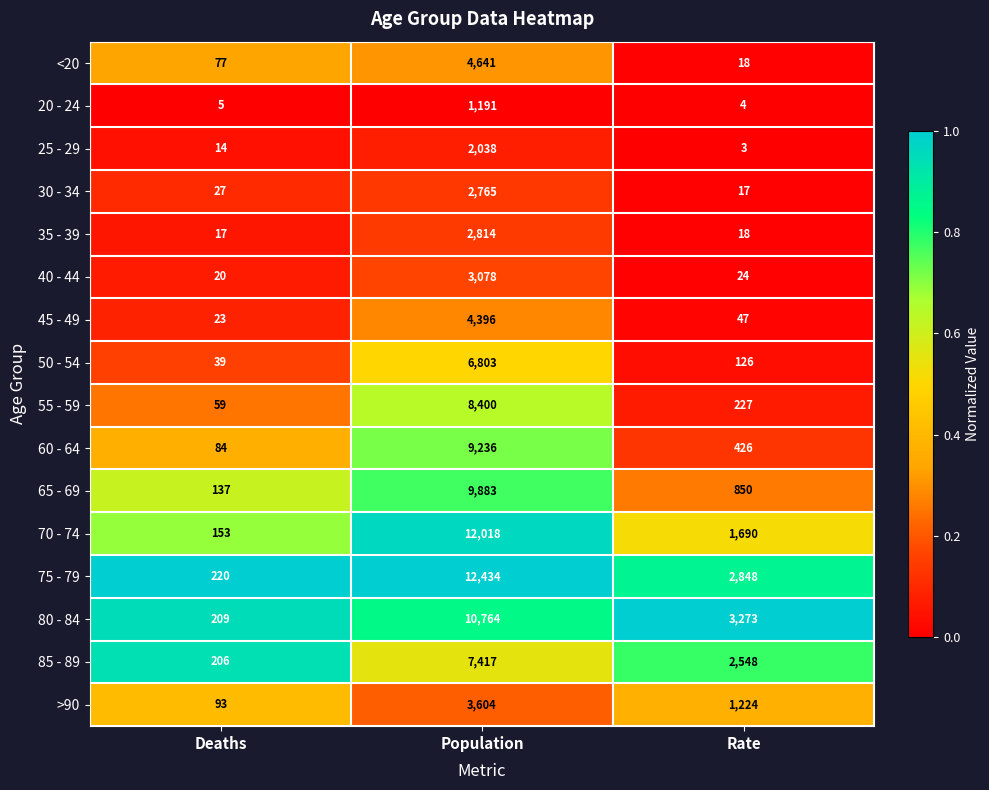

What is the spread (max minus min) of values at Deaths?

215